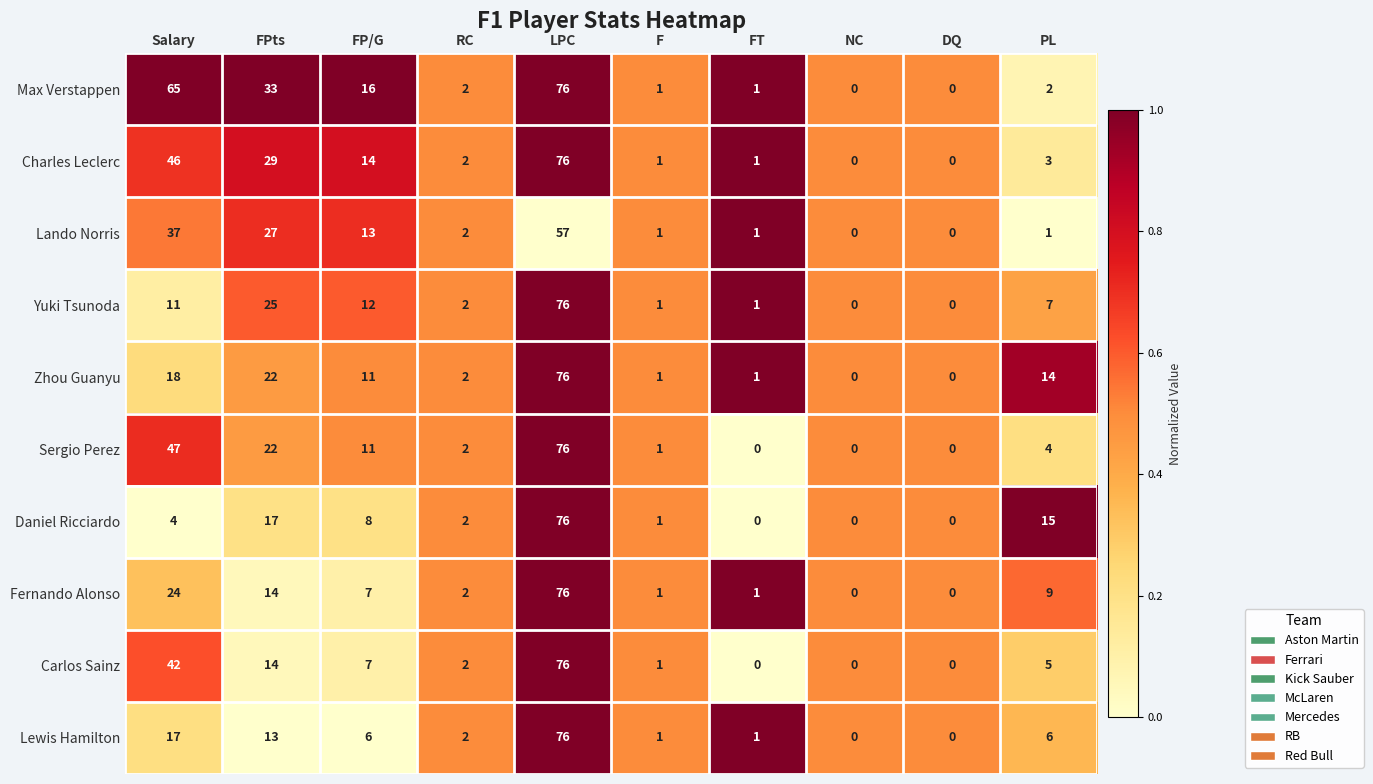

What is the sum of all Sergio Perez values?

163